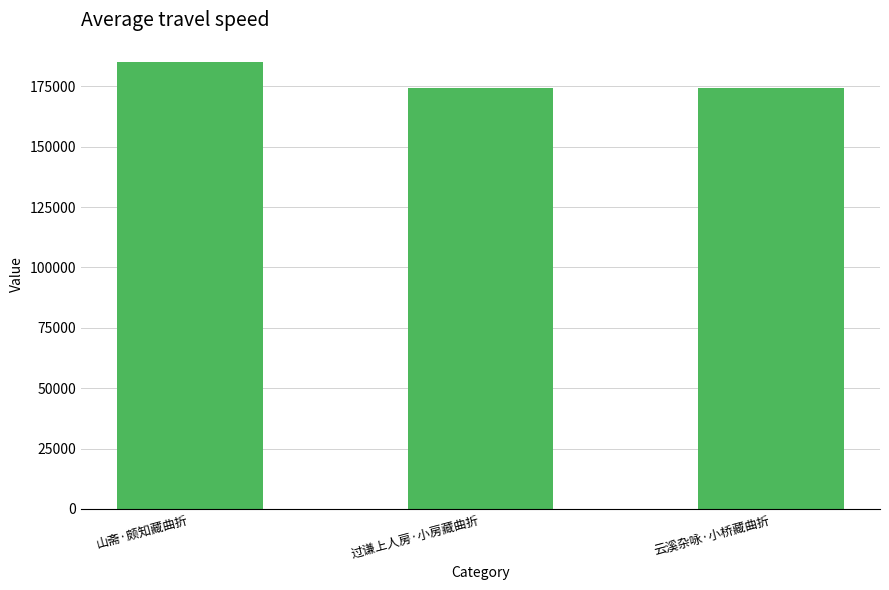

What is the value of the 3rd bar from the left?

174440